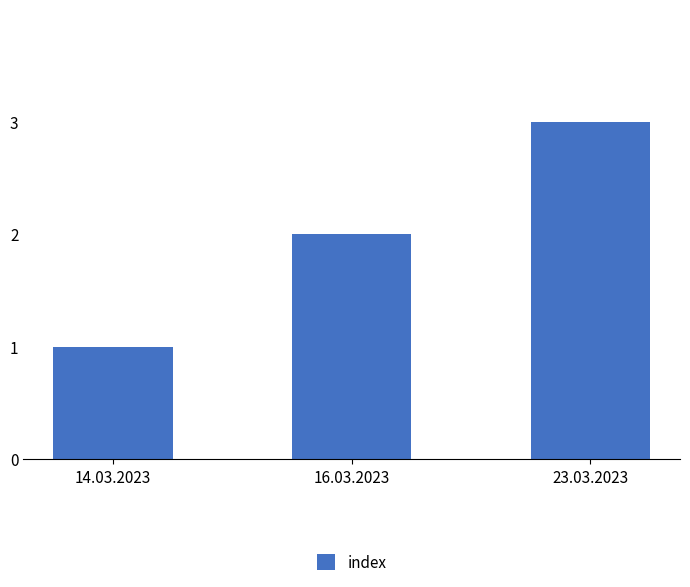

The chart shows a value of 1 at 14.03.2023. True or false?

True